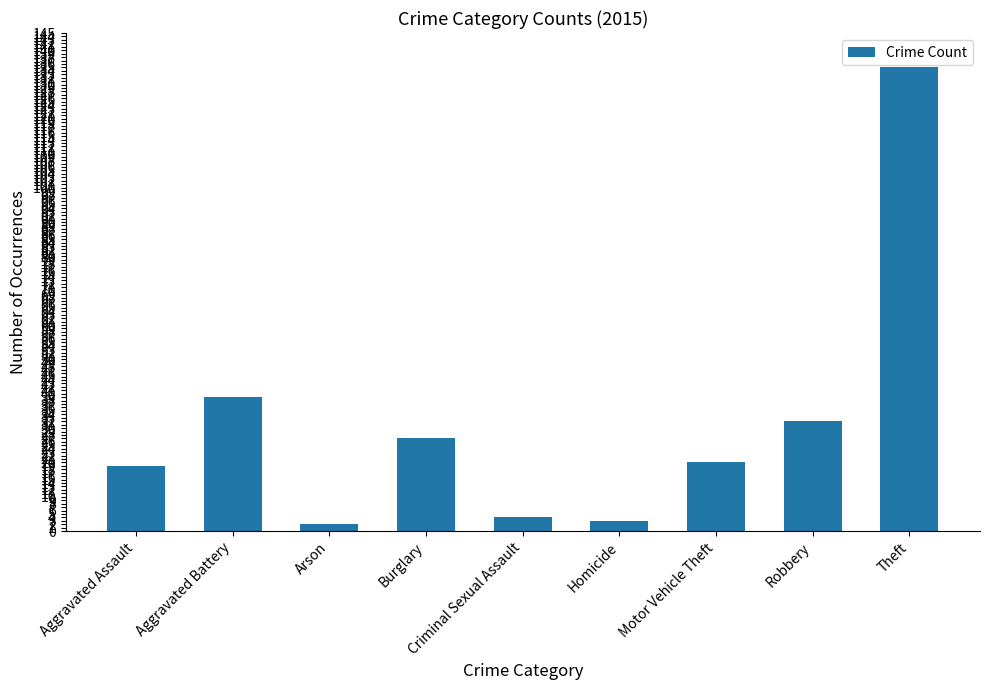

How many values are below 20?

4